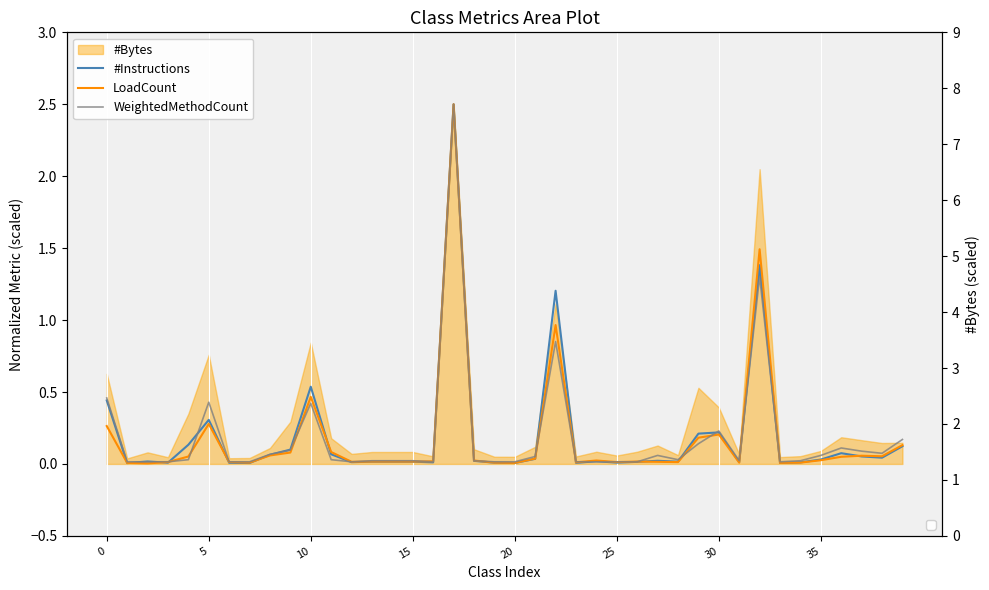

Which has a higher value, 33 or 37?

37